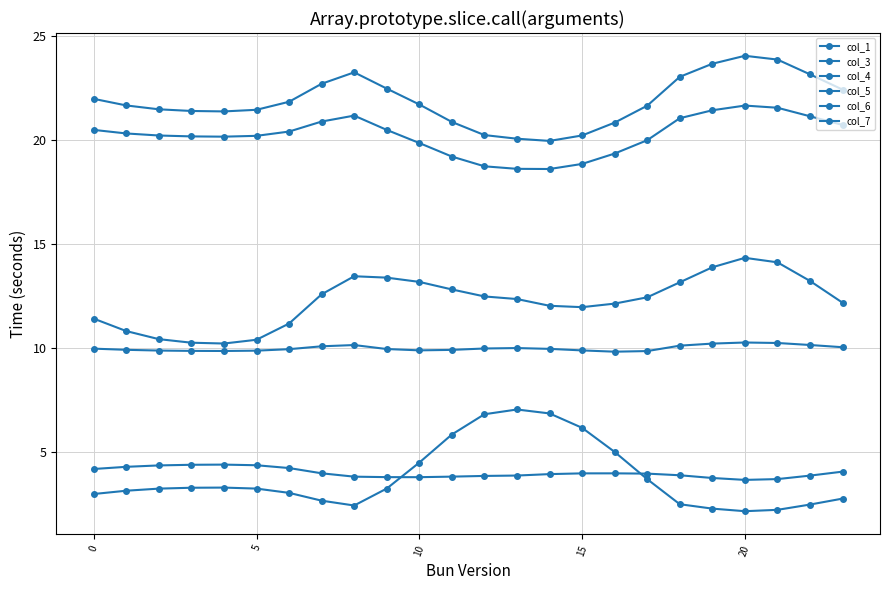

True or false: col_7 and col_4 cross at least once.

False